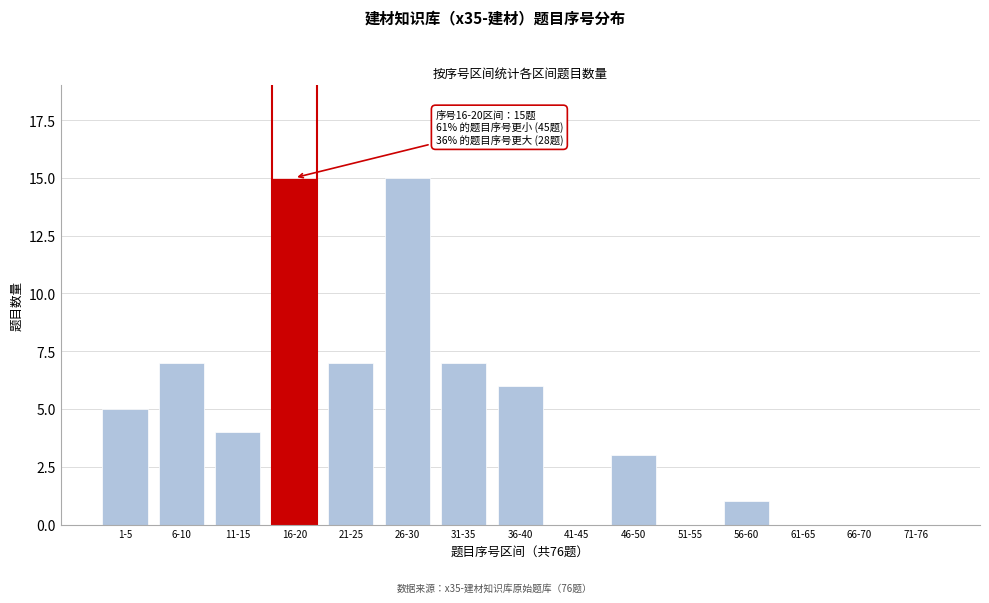

Reading left to right, extract all data points from this chart.

1-5=5	6-10=7	11-15=4	16-20=15	21-25=7	26-30=15	31-35=7	36-40=6	41-45=0	46-50=3	51-55=0	56-60=1	61-65=0	66-70=0	71-76=0